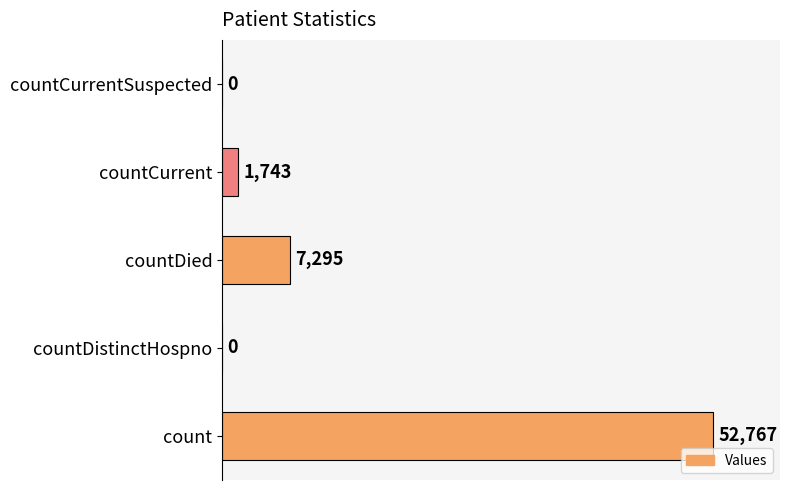

What is the maximum value shown in the chart?

52767